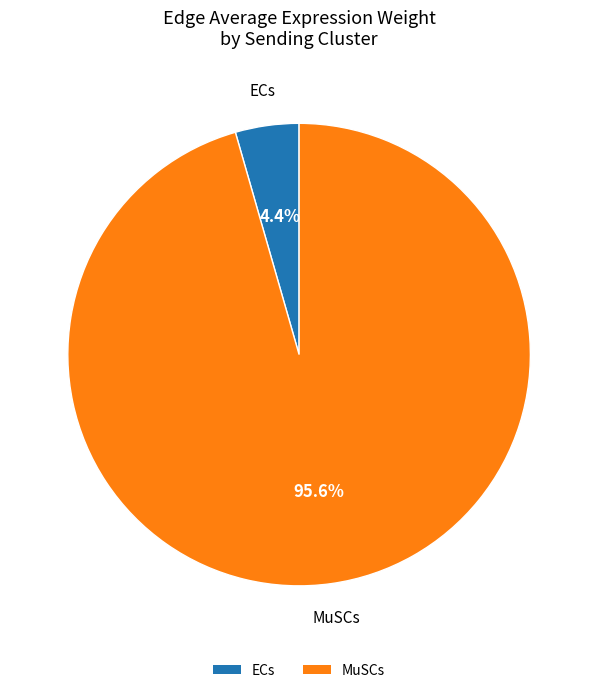

Is there any slice that represents more than half of the pie?

Yes